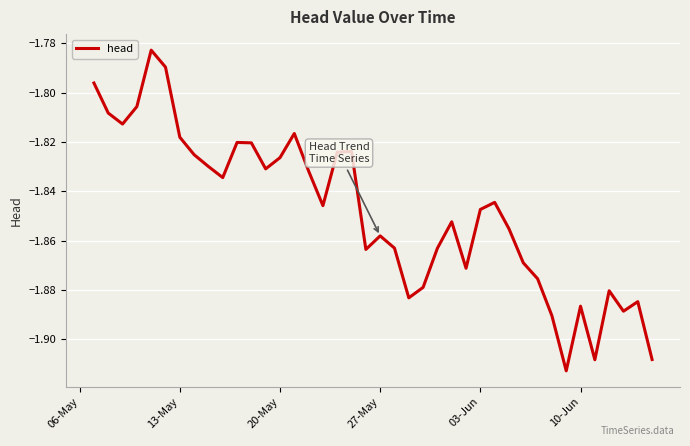

How many points are lower than both their immediate neighbors (excluding endpoints)?

10